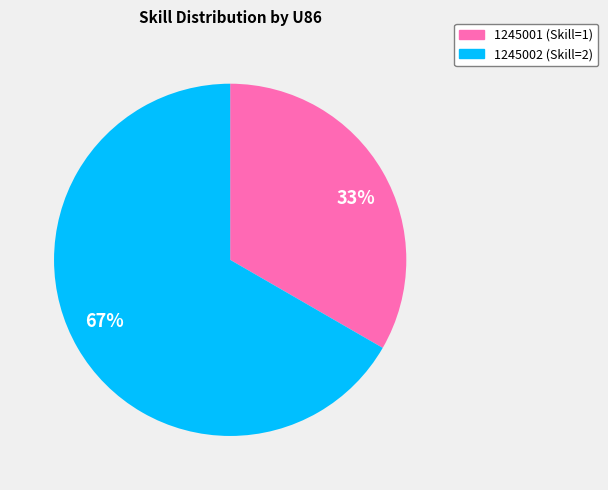

Which category has the biggest portion of the pie?

1245002